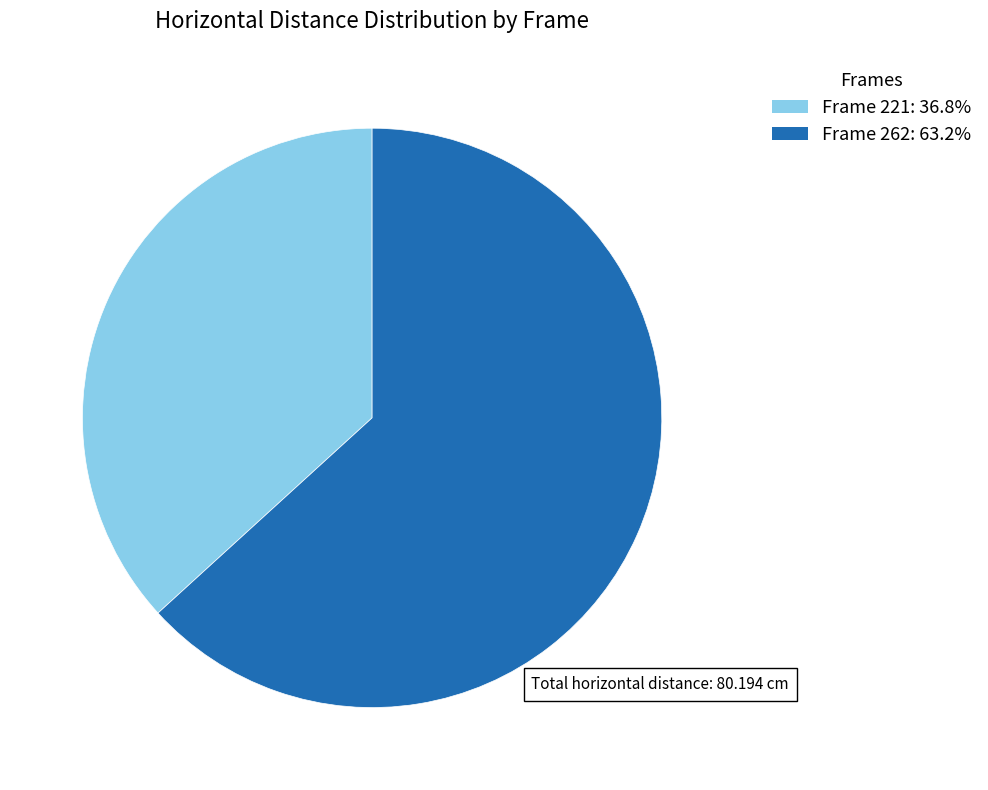

Approximately how many times larger is the value at Frame 262: 63.2% compared to Frame 221: 36.8%?

1.7